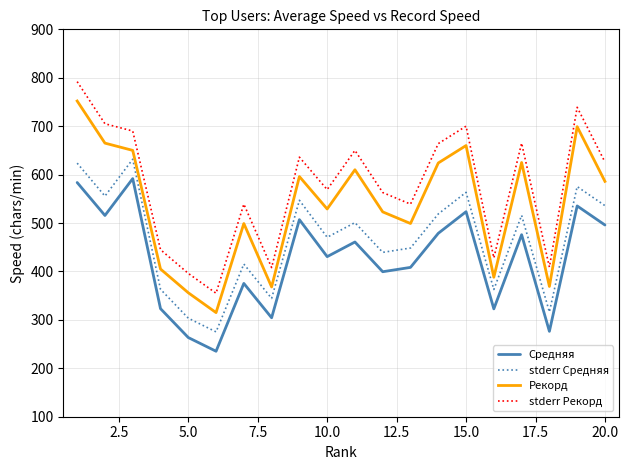

Rank the series by their average value, from highest to lowest.

stderr Рекорд, Рекорд, stderr Средняя, Средняя